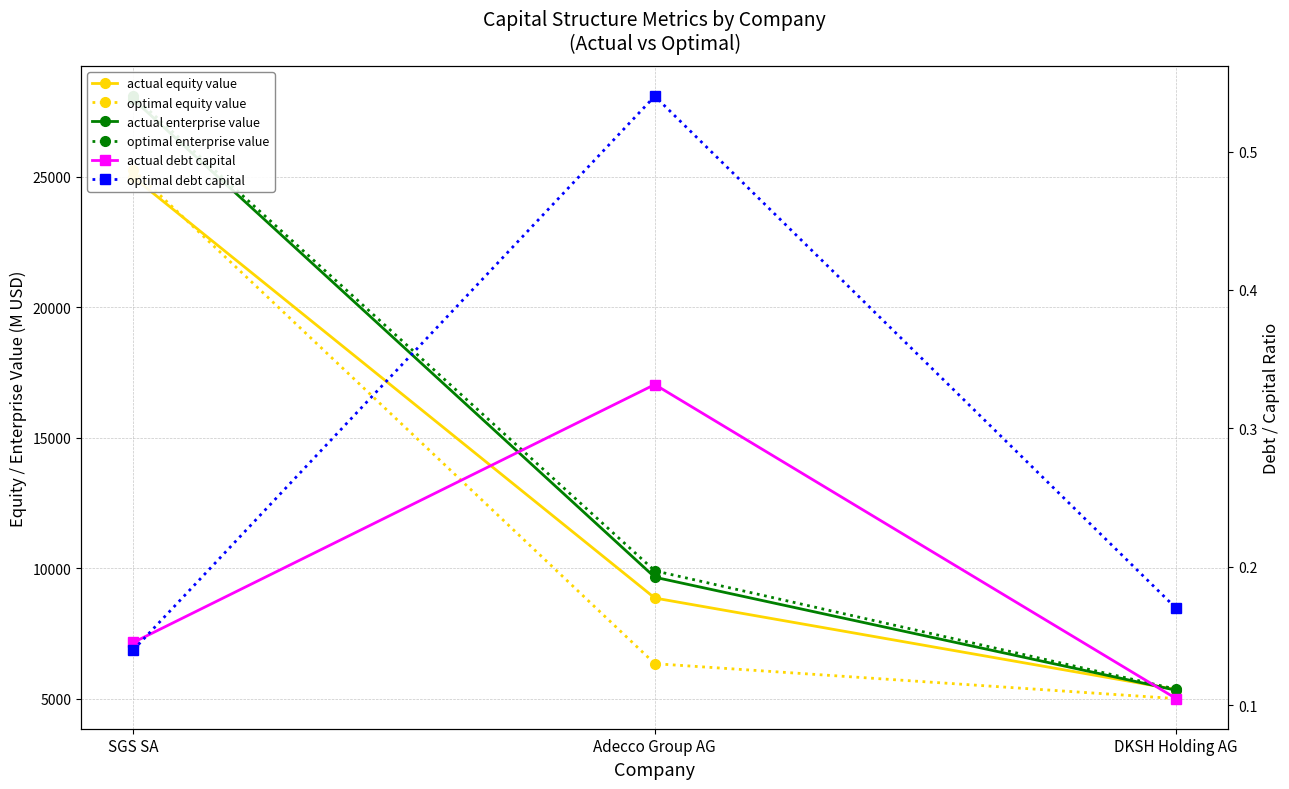

What is the minimum value shown in the chart?

0.1